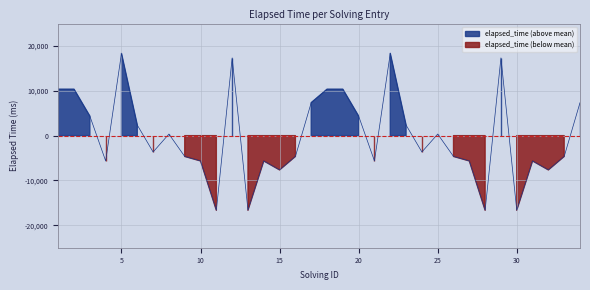

Rank the categories by value from highest to lowest.

5, 22, 12, 29, 1, 2, 18, 19, 17, 34, 3, 20, 6, 23, 8, 25, 7, 24, 9, 16, 26, 33, 4, 10, 14, 21, 27, 31, 15, 32, 11, 13, 28, 30